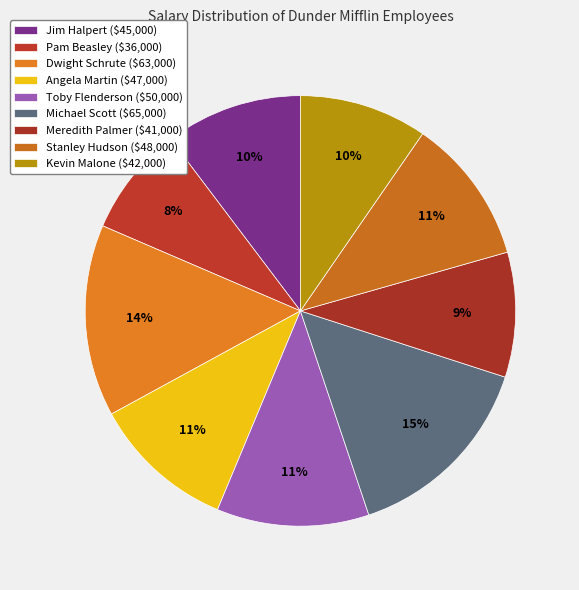

To the nearest percent, what is the average slice percentage?

11%